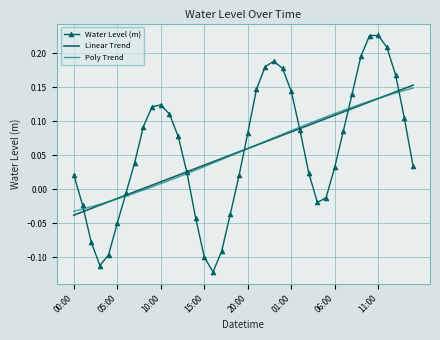

Which series has the widest spread of values?

Water Level (m)